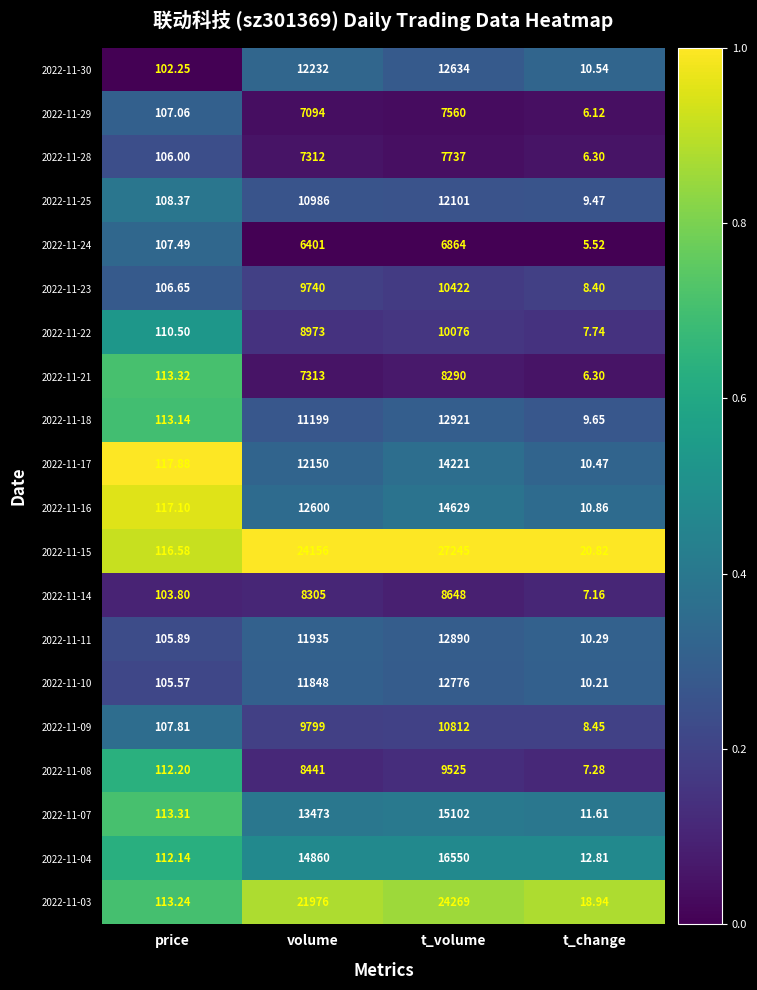

Where is 2022-11-11 nearest to the value 6450?

volume